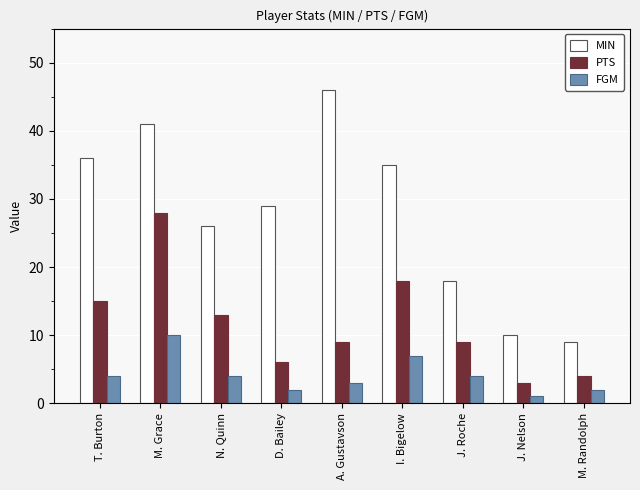

Reading right to left, list all the values displayed in this chart.

MIN: 9	10	18	35	46	29	26	41	36
PTS: 4	3	9	18	9	6	13	28	15
FGM: 2	1	4	7	3	2	4	10	4